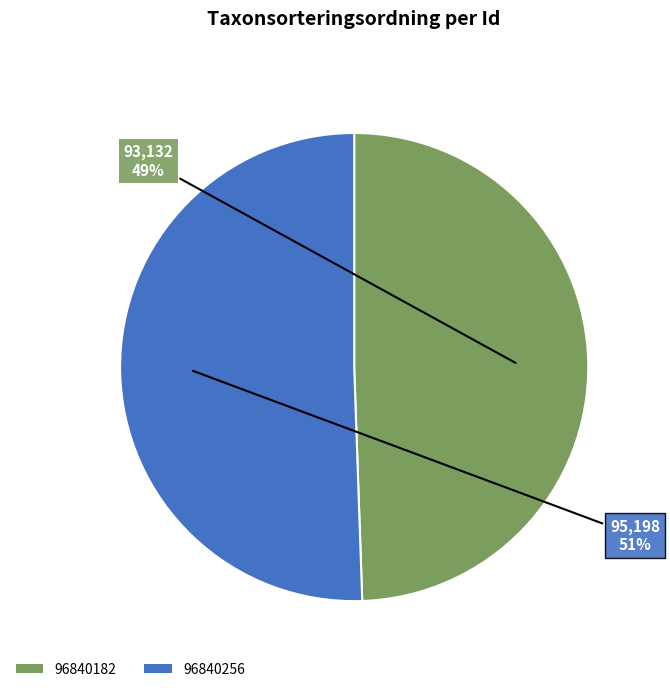

Which has a higher value, 96840256 or 96840182?

96840256